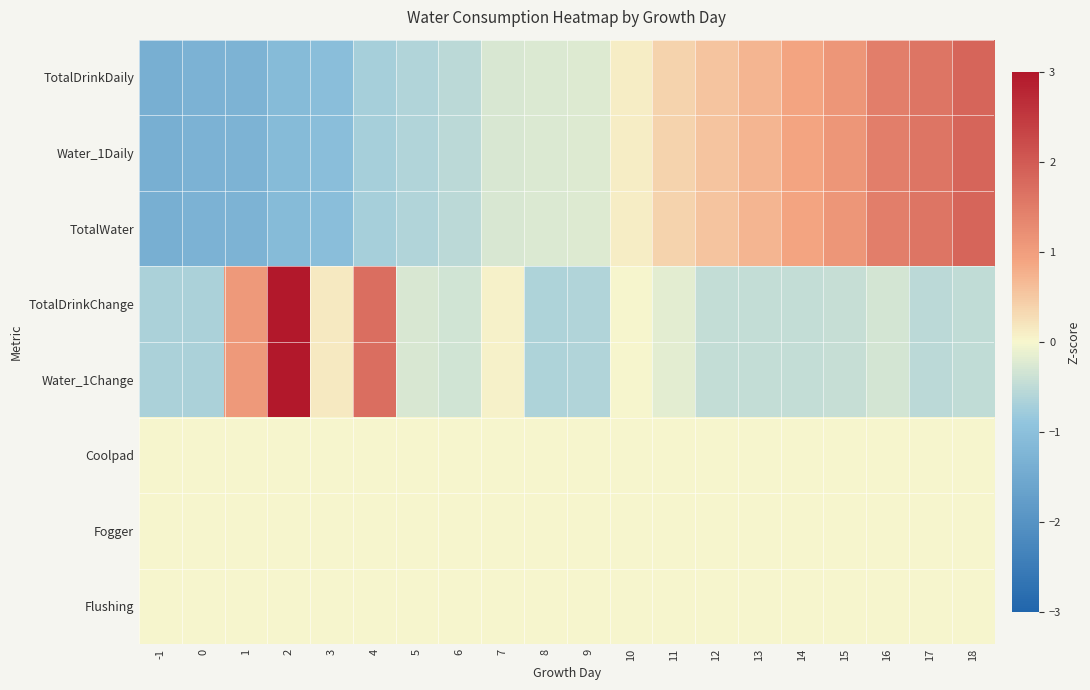

Between 1 and 6, which series saw the biggest shift?

TotalDrinkChange